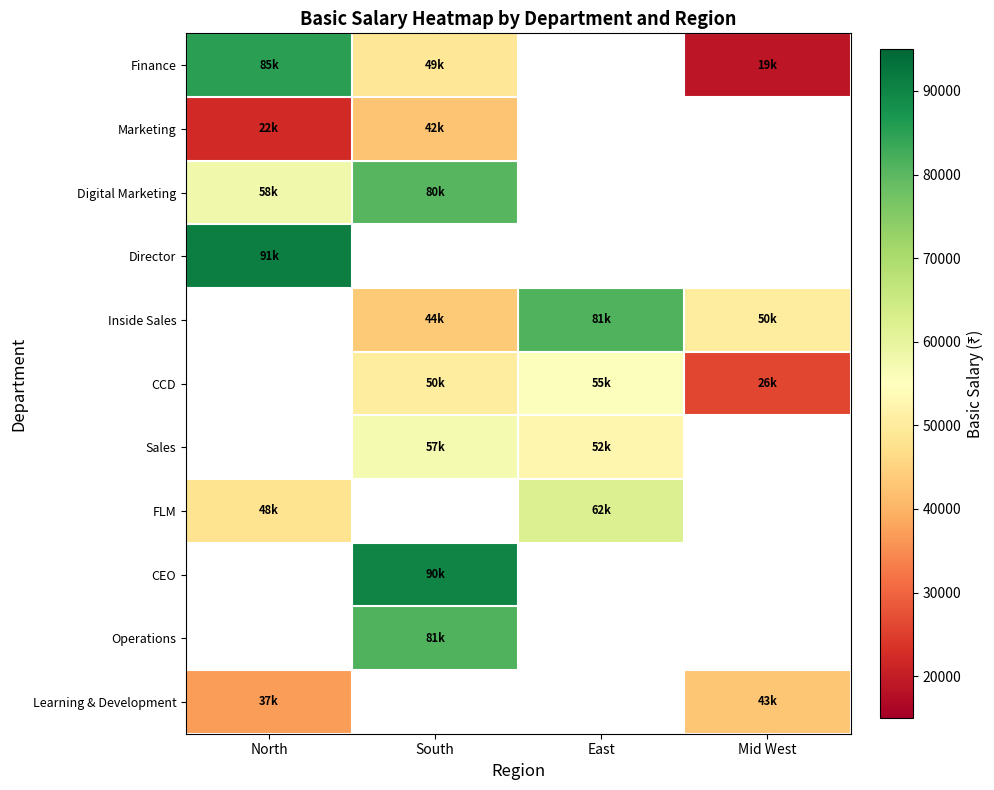

At how many categories does at least one series exceed 39954?

4